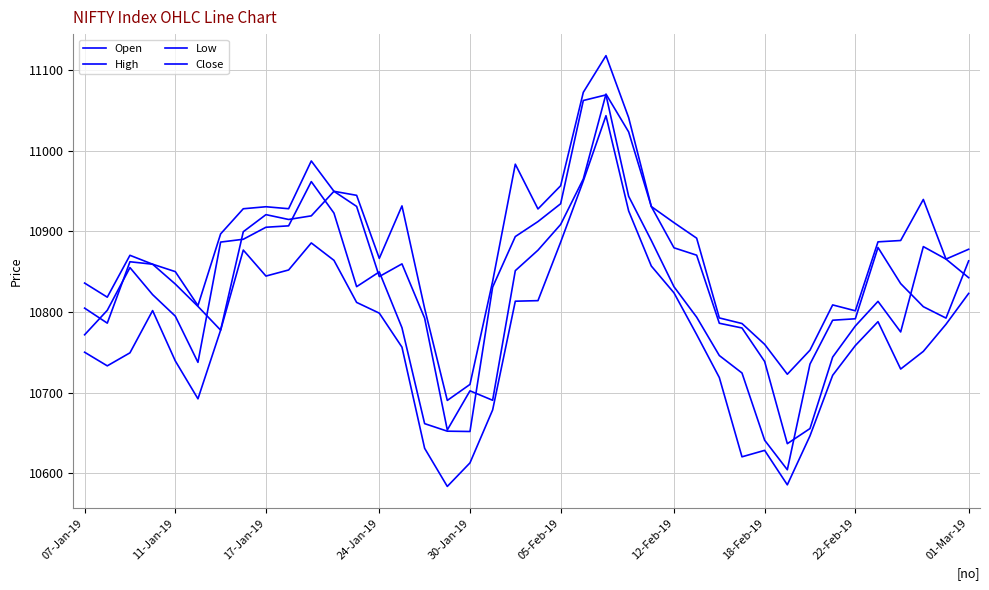

What is the average value of the High series?

10879.2